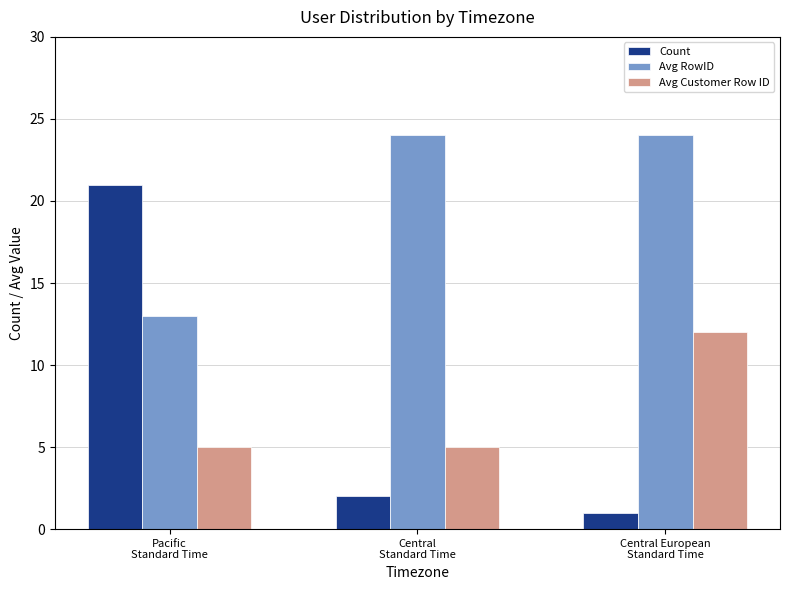

Which series has the largest range (max minus min)?

Count